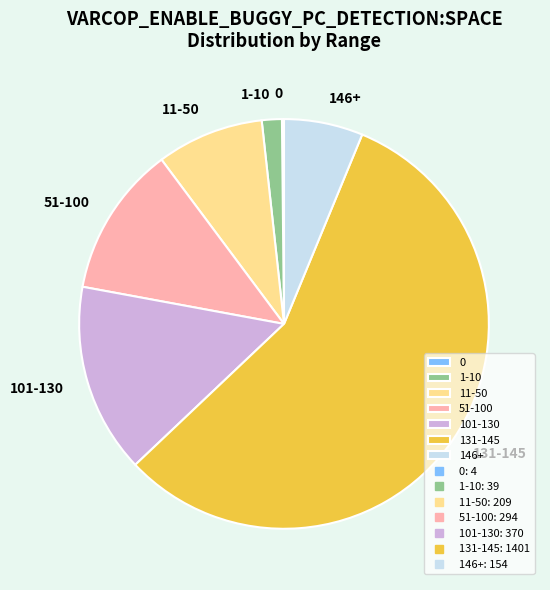

Does any single category account for the majority?

Yes